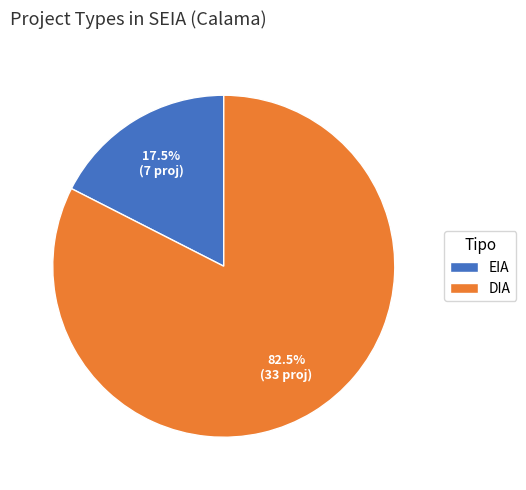

Rank the categories by value from highest to lowest.

DIA, EIA